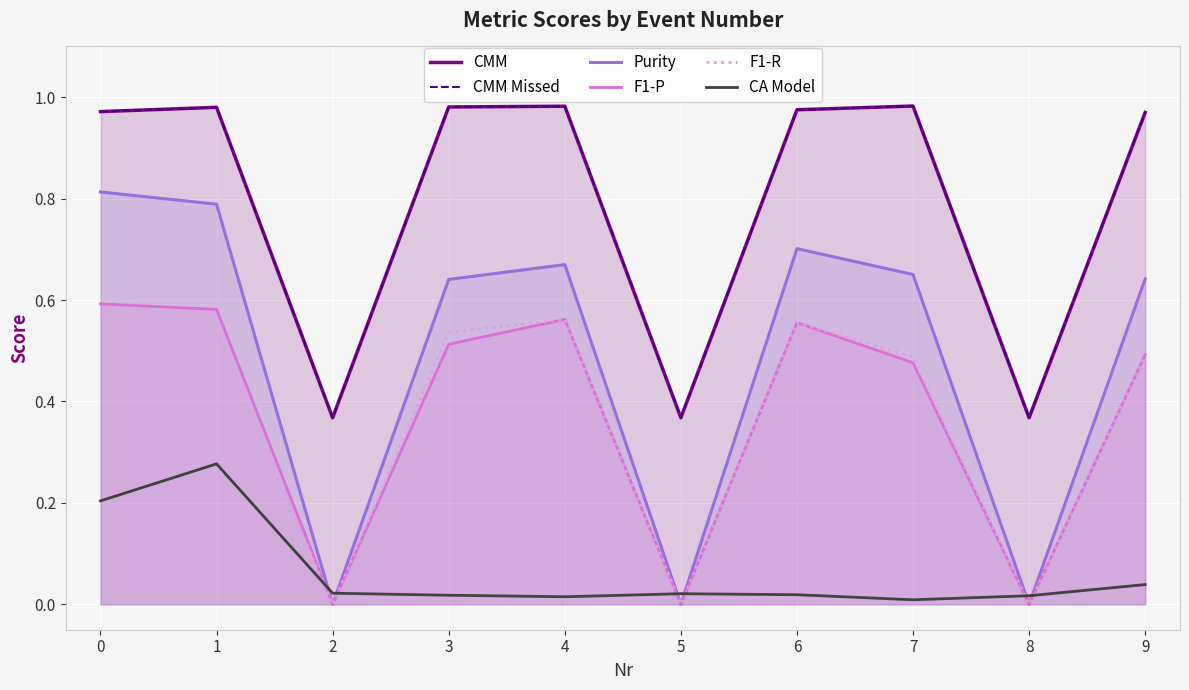

How many data points does each series have?

10